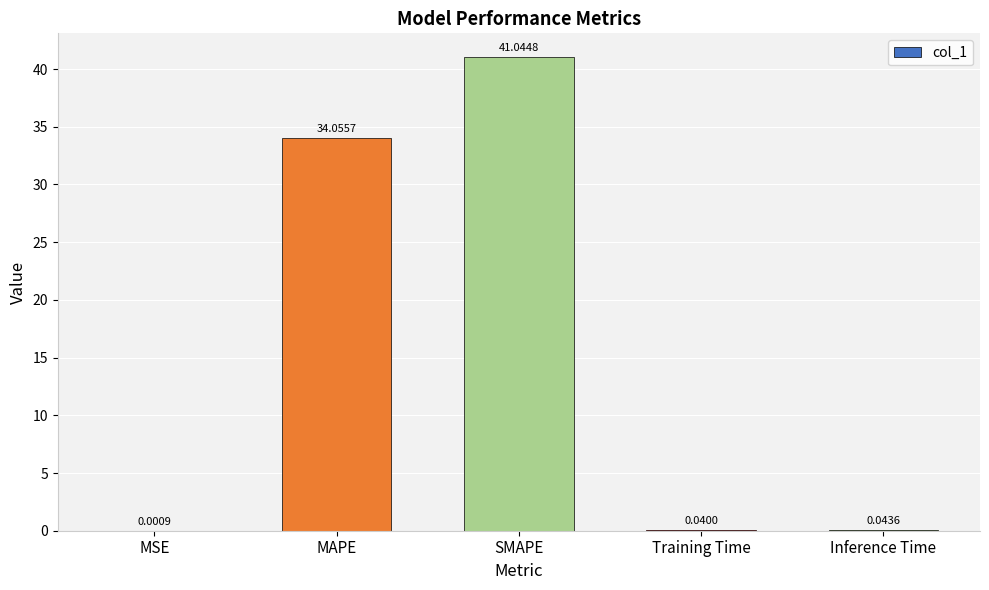

At which label is the value closest to 20?

MAPE